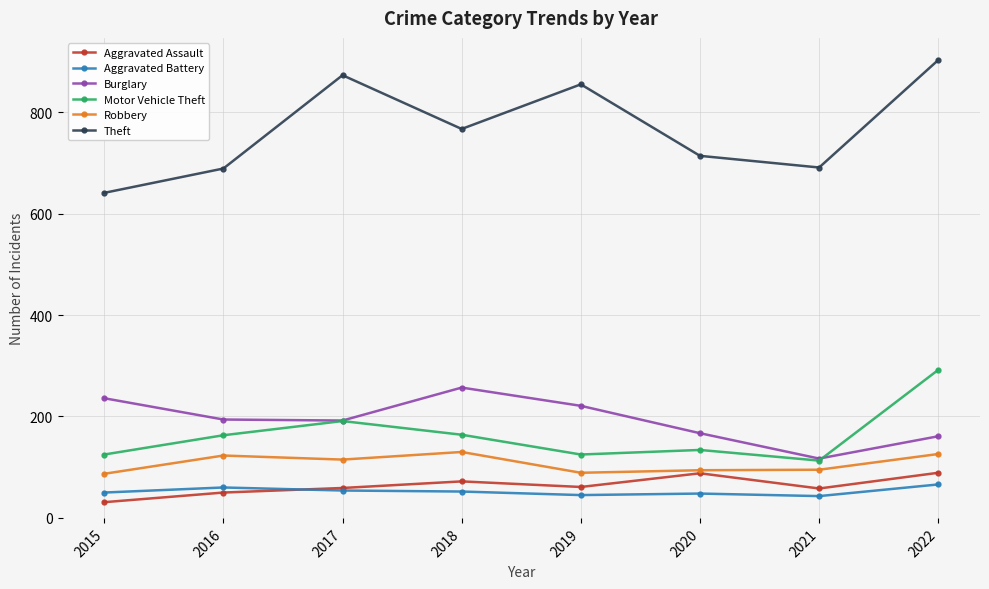

Rank the series by their maximum value, from lowest to highest.

Aggravated Battery, Aggravated Assault, Robbery, Burglary, Motor Vehicle Theft, Theft